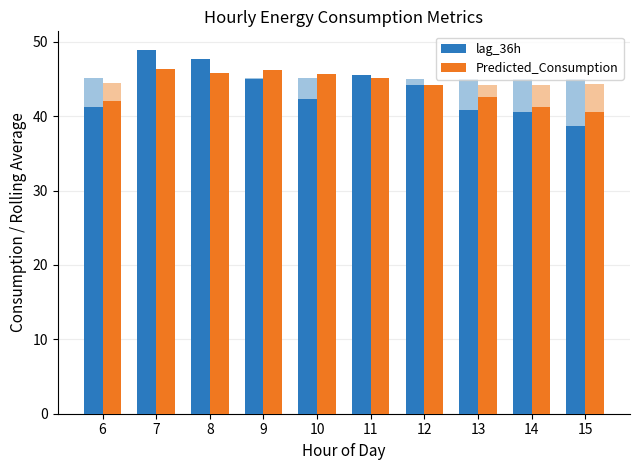

List the series in order of their peak value, lowest first.

Predicted_Consumption, lag_36h